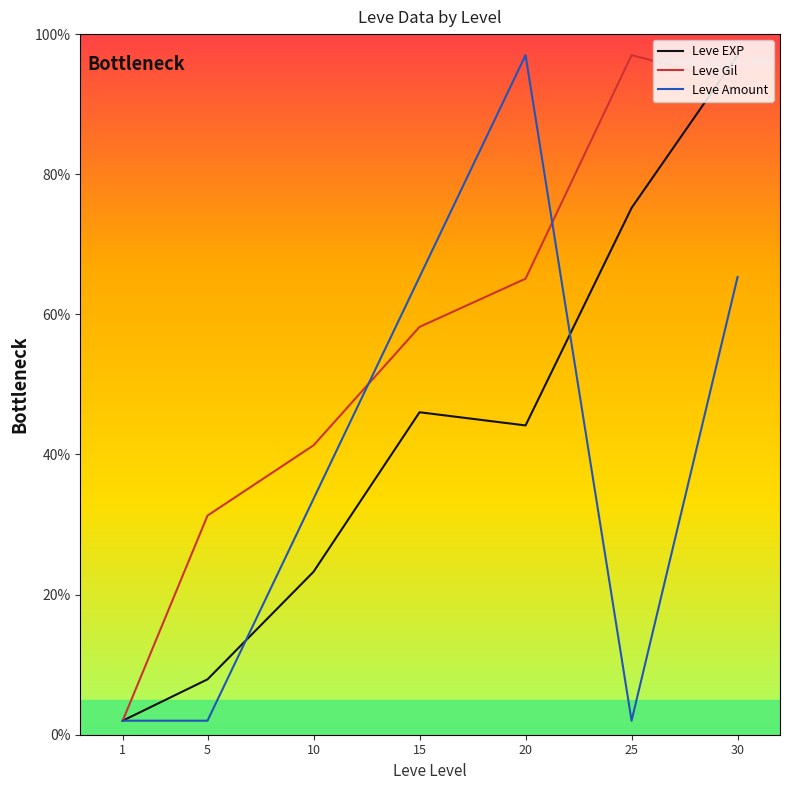

What is the sum of the Leve Gil values at 5 and 15?

89.5